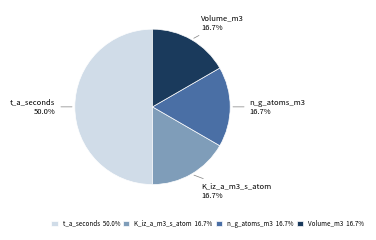

To the nearest percent, what portion does n_g_atoms_m3 represent?

17%